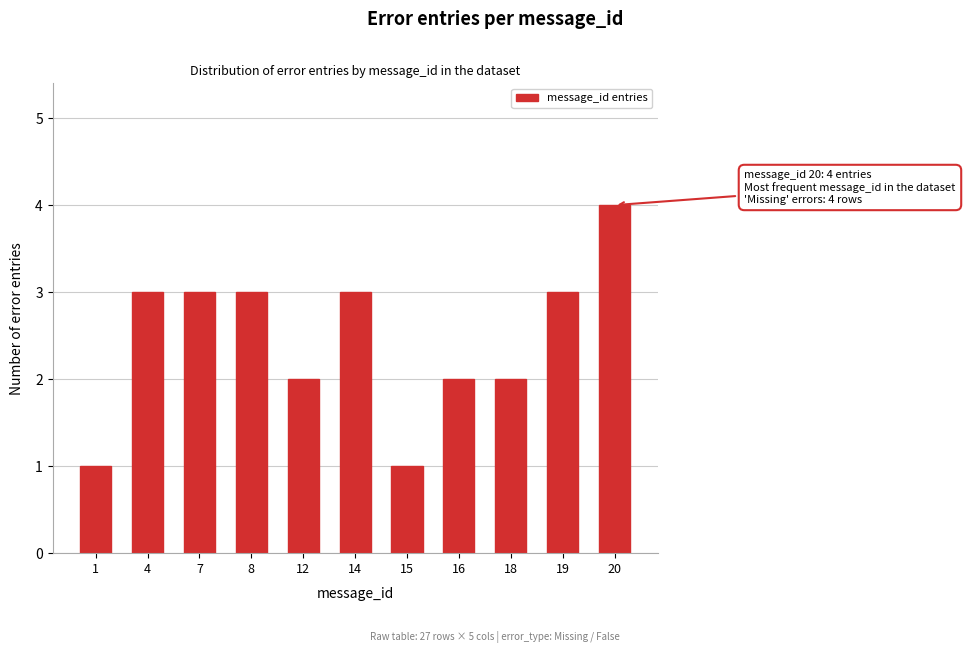

Reading right to left, what are all the values shown in this chart?

20=4	19=3	18=2	16=2	15=1	14=3	12=2	8=3	7=3	4=3	1=1